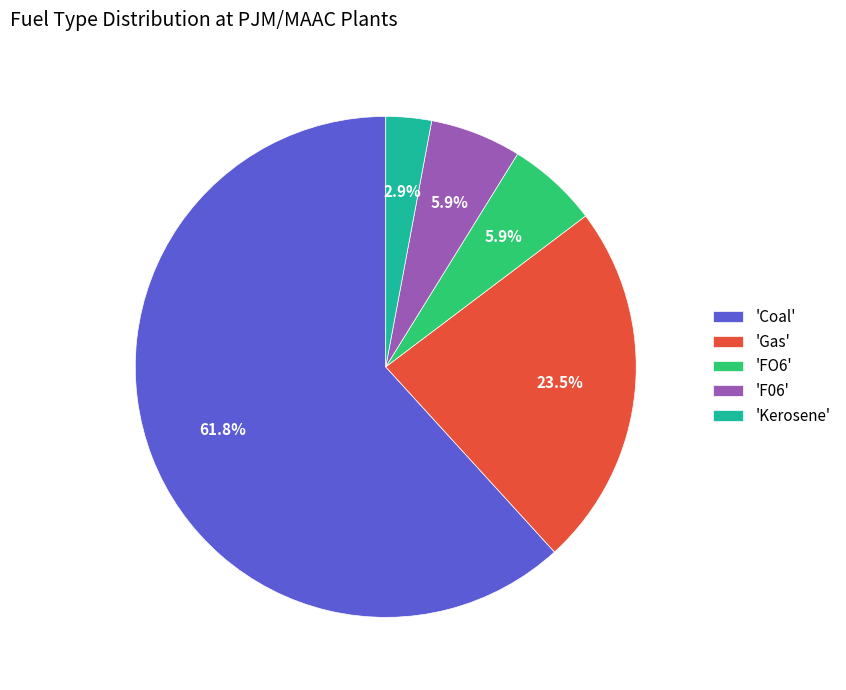

Which has a higher value, 'Coal' or 'Kerosene'?

'Coal'